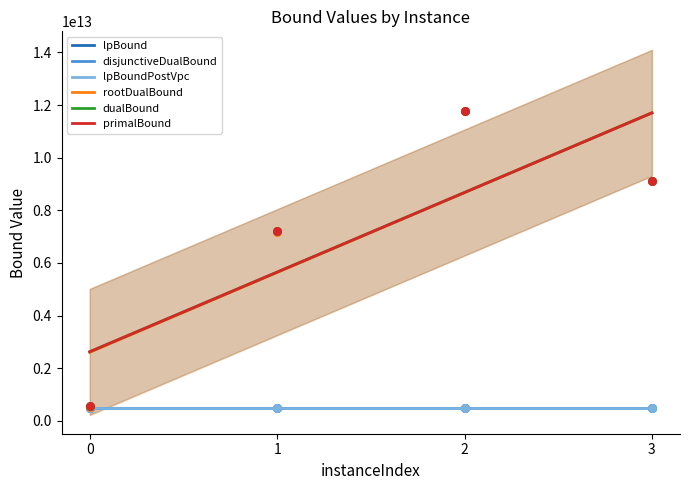

Which series reaches the minimum Y coordinate?

lpBound